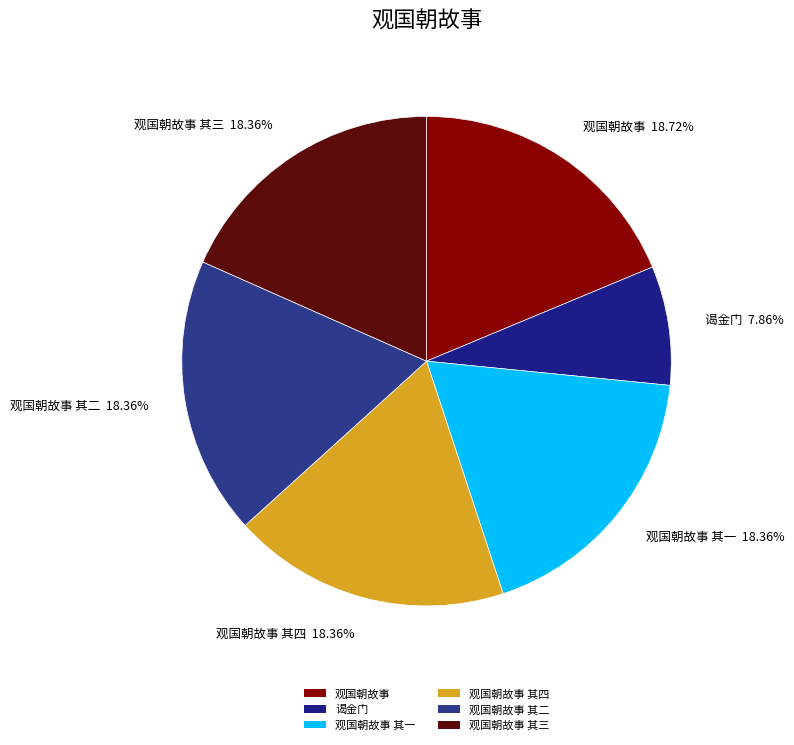

Count the number of slices in the pie.

6